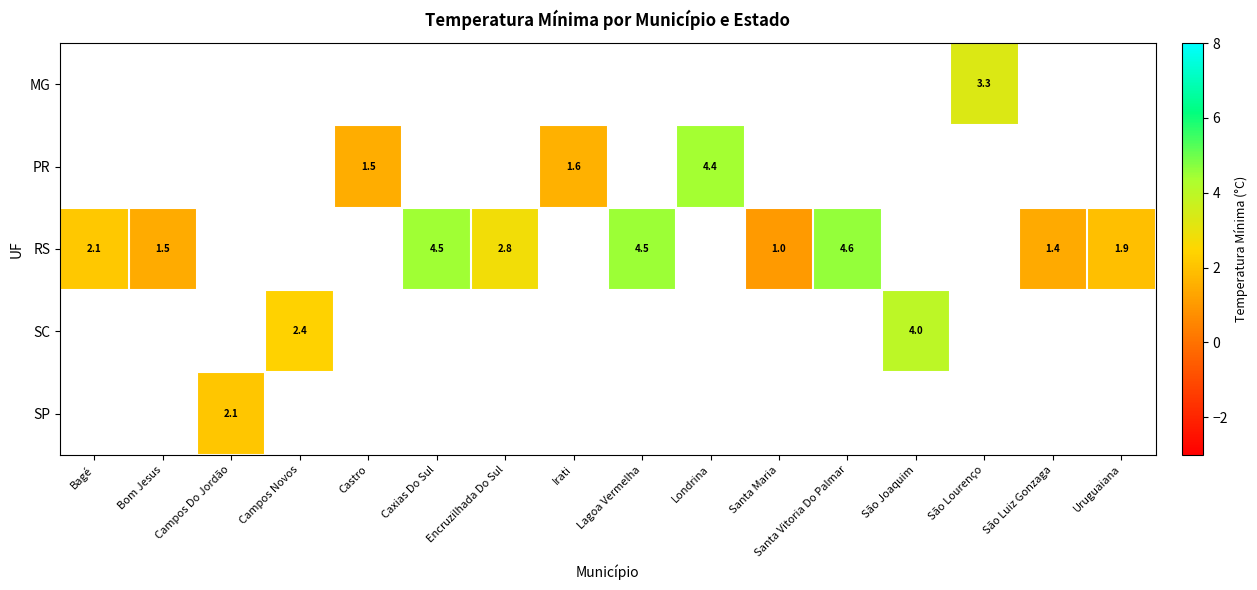

The RS series shows 3.2 at Bagé. True or false?

False